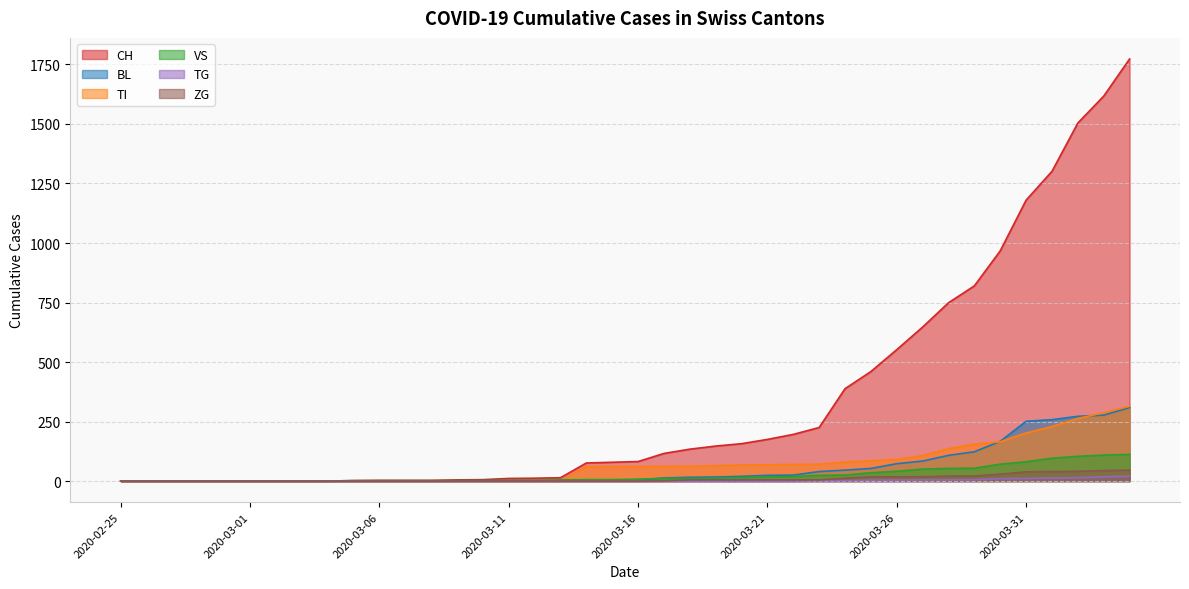

What is the label of the 32nd point from the right?

2020-03-04